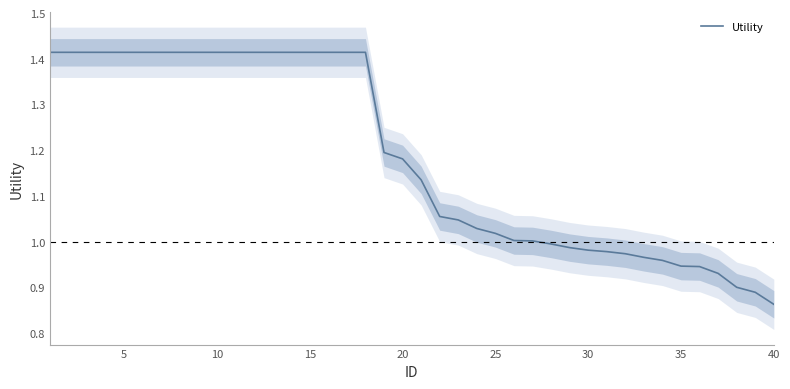

Which category has the lowest value in the Utility series?

40